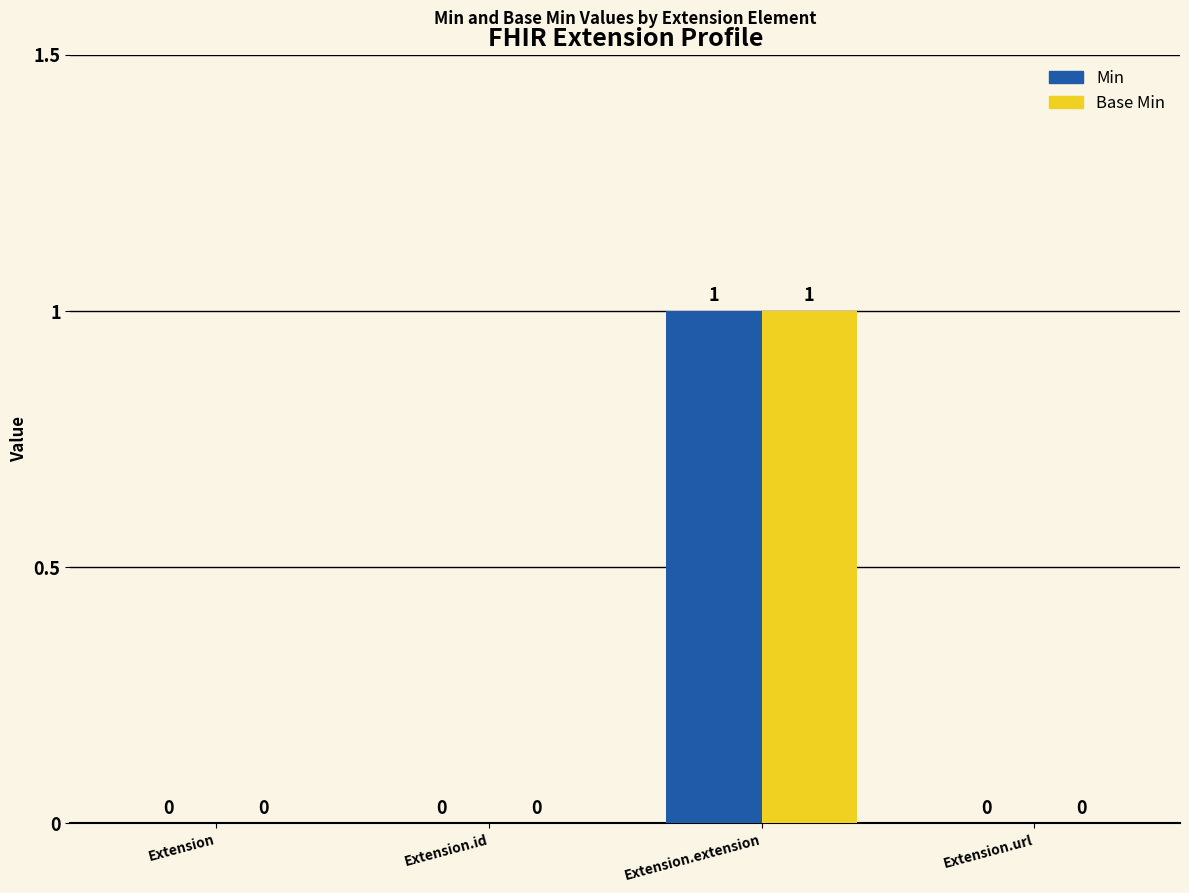

The Base Min series shows 0 at Extension. True or false?

True